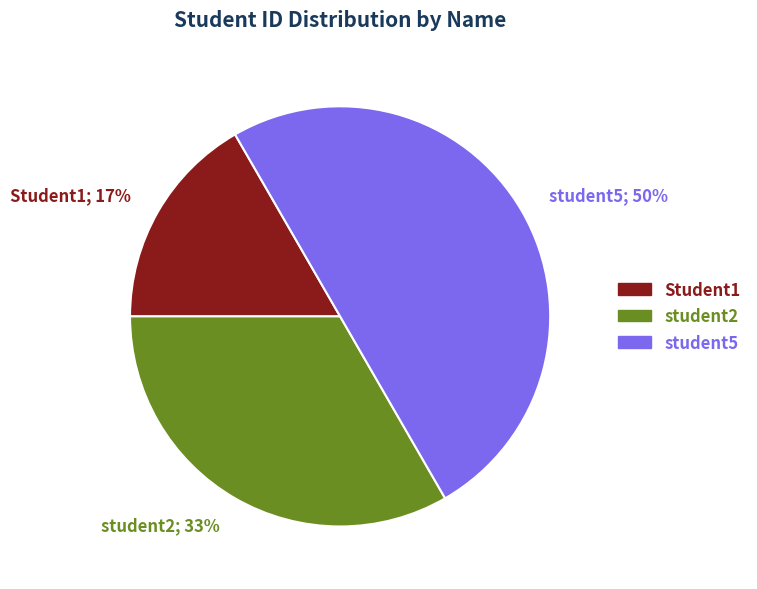

Do student2; 33% and student5; 50% together represent more than half of the pie?

Yes